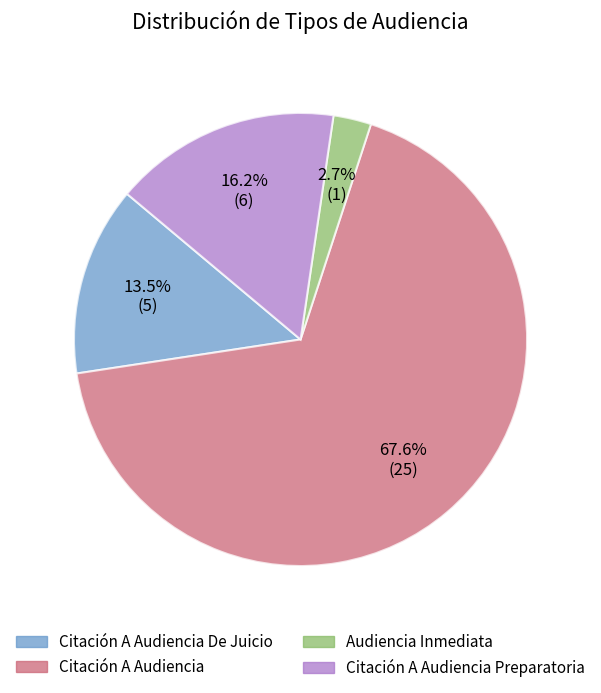

Is there any slice that represents more than half of the pie?

Yes